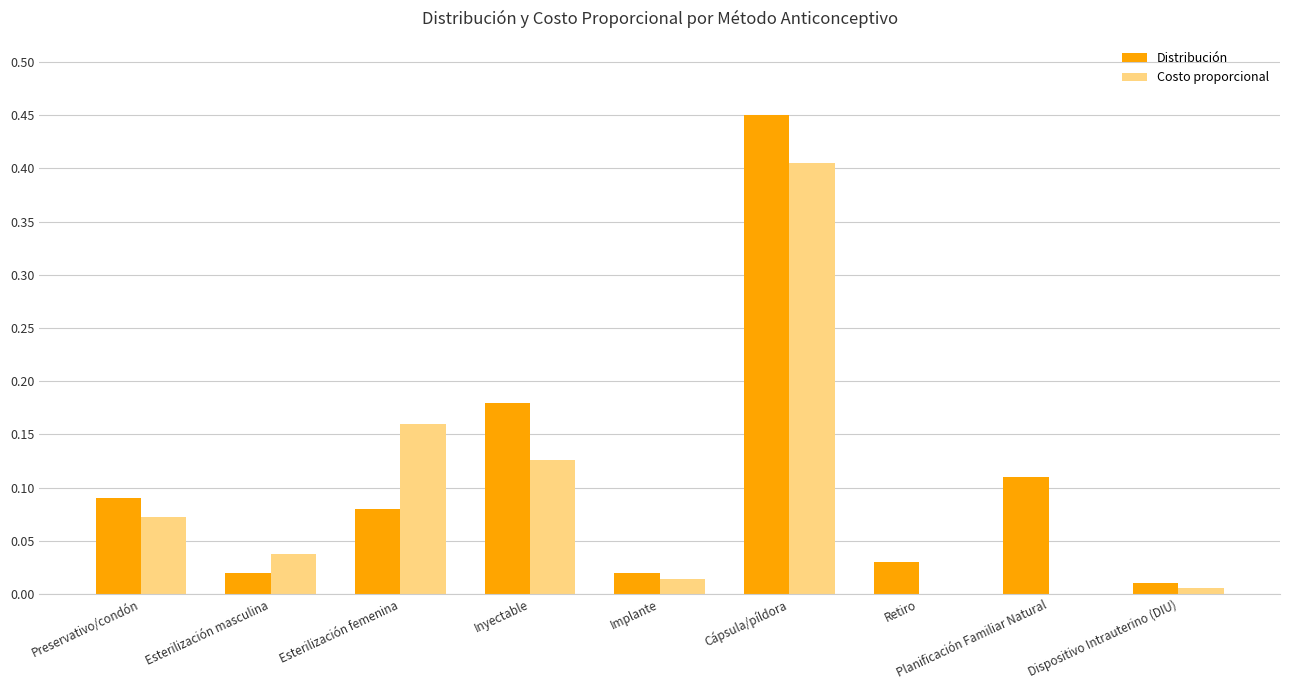

At which category is the sum across all series the highest?

Cápsula/píldora